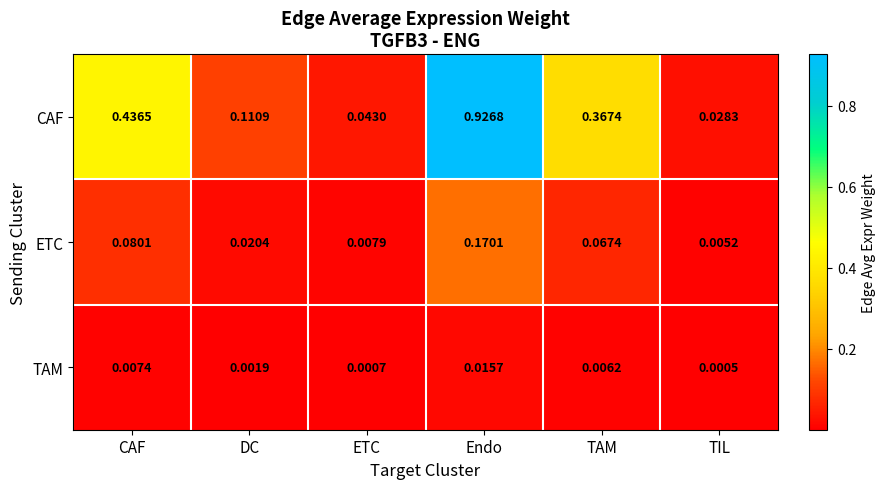

Where is CAF nearest to the value 0?

TIL